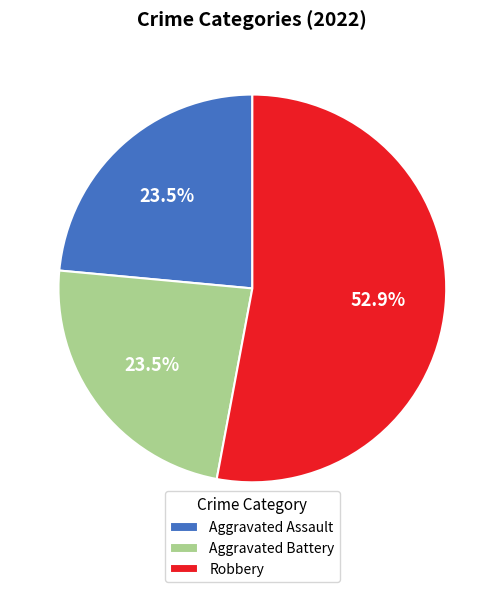

What percentage do Aggravated Battery and Robbery together represent?

76.5%